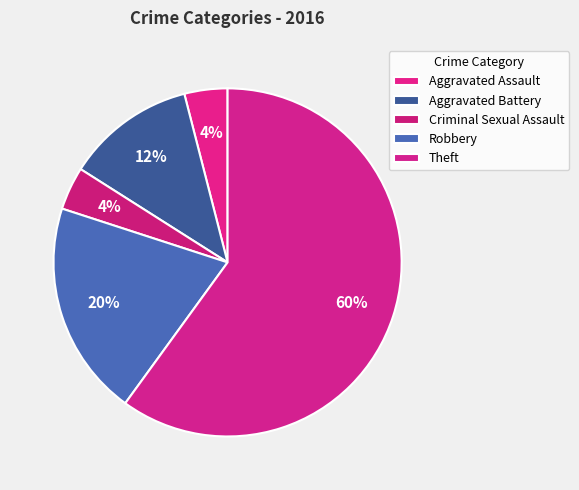

Count the number of slices in the pie.

5